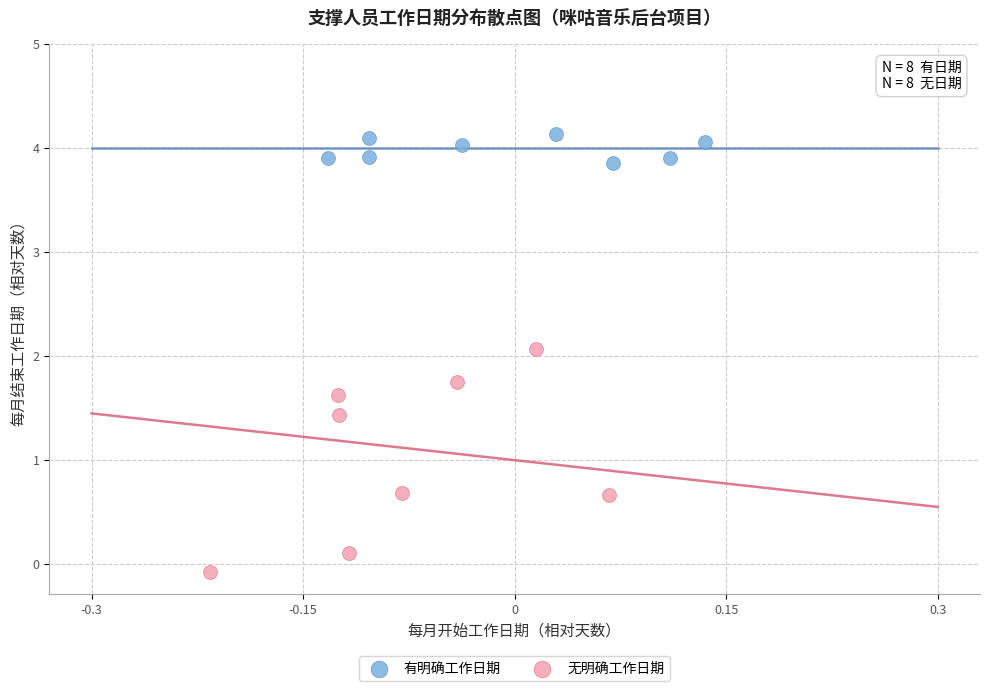

What are all the series names shown in the legend?

有明确工作日期, 无明确工作日期